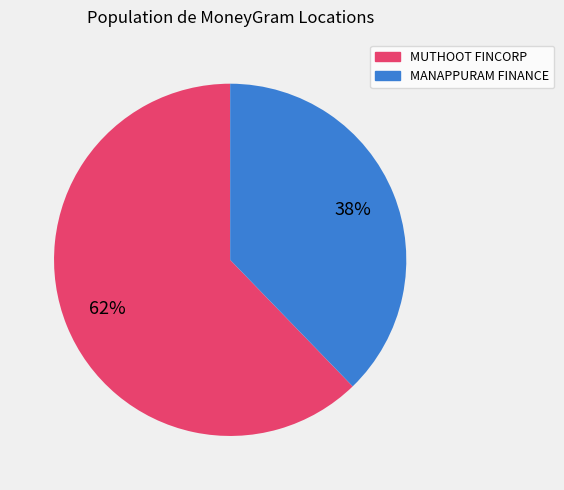

To the nearest percent, what is the average slice percentage?

50%